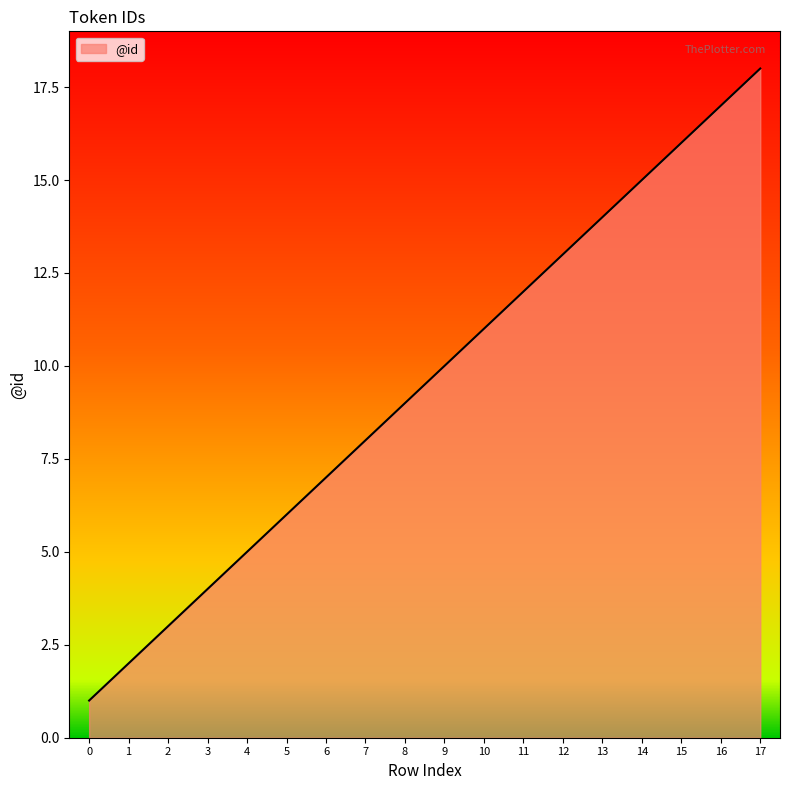

Is it true that the value at 17 is 25?

False